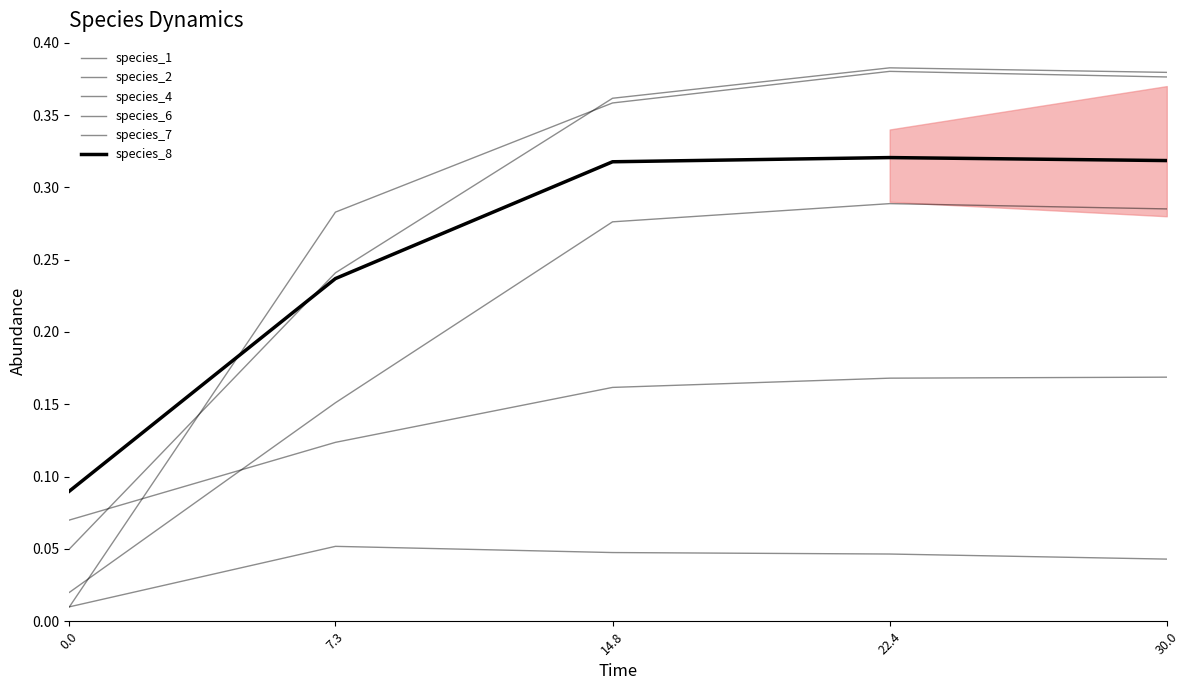

List the series in order of their peak value, lowest first.

species_7, species_6, species_4, species_8, species_2, species_1